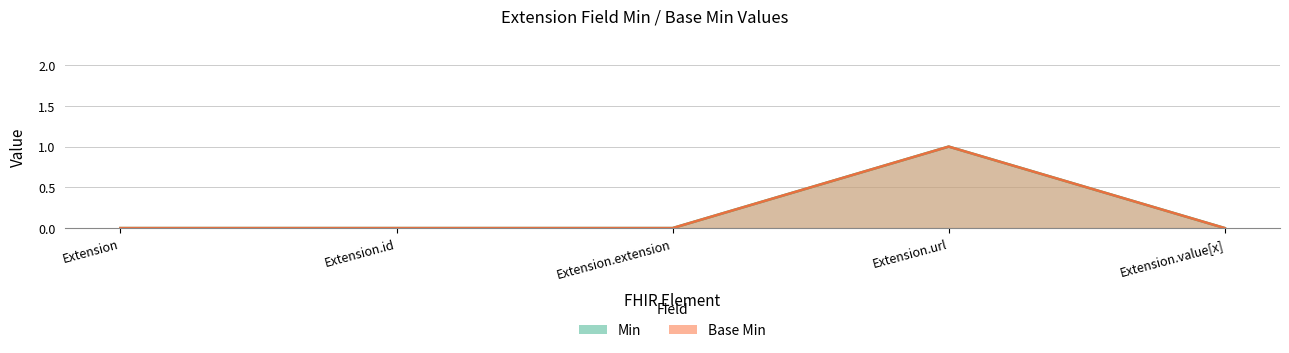

Which category has the highest value in the Min series?

Extension.url